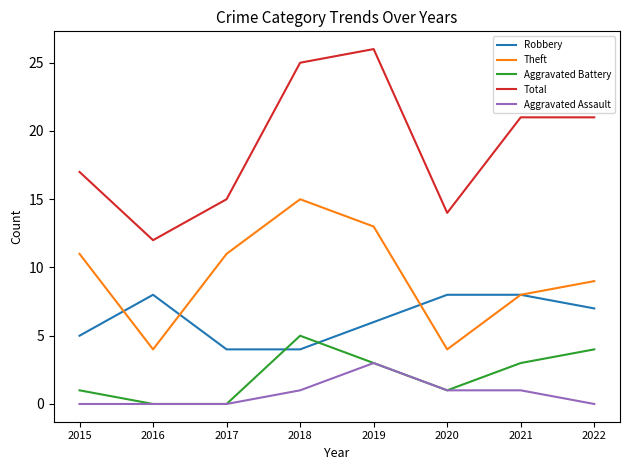

Is this an area chart (filled region under the line)?

No